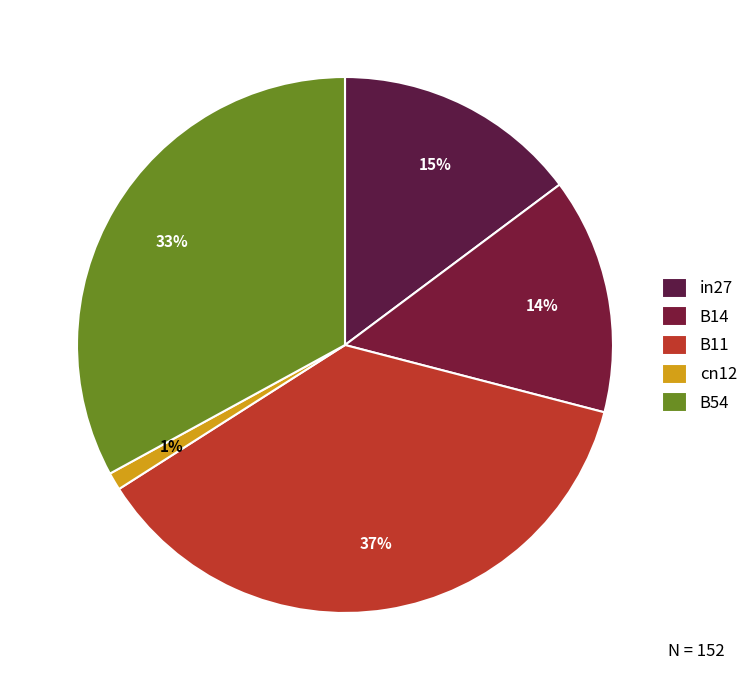

Is B11 the majority of the pie?

No